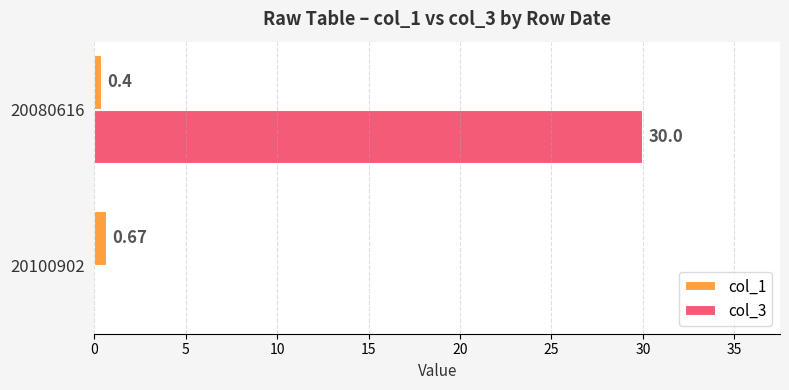

What are all the series names shown in the legend?

col_1, col_3